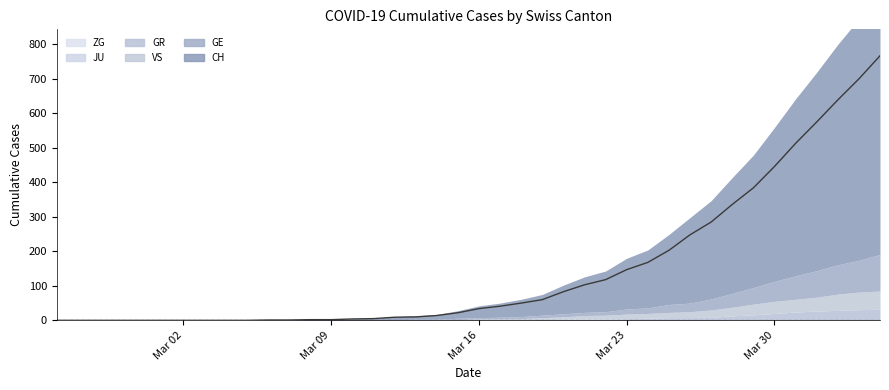

What is the difference between the maximum and minimum values in the CH series?

767